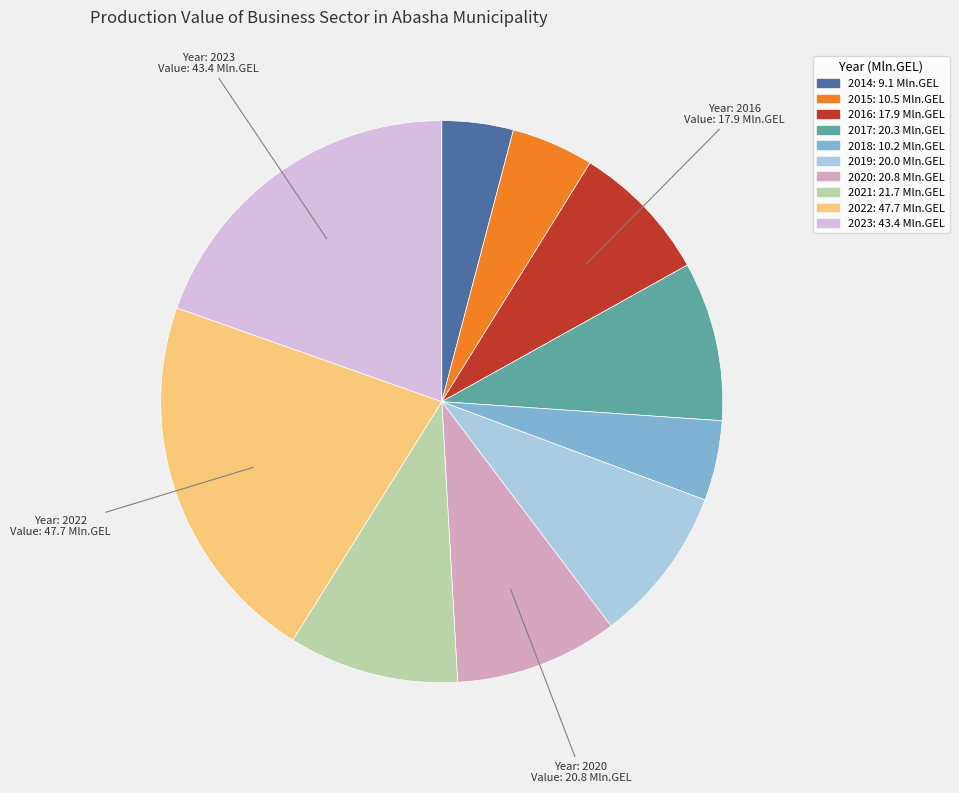

Which slice is the largest?

2022